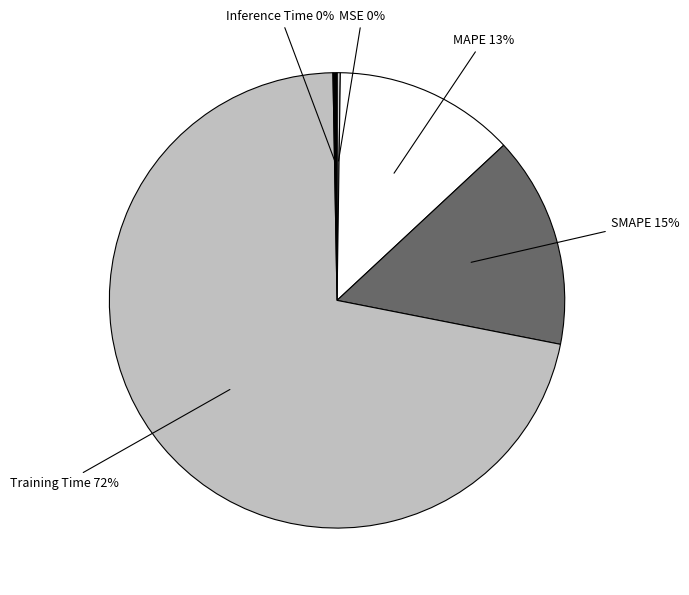

To the nearest percent, what is the average slice percentage?

20%